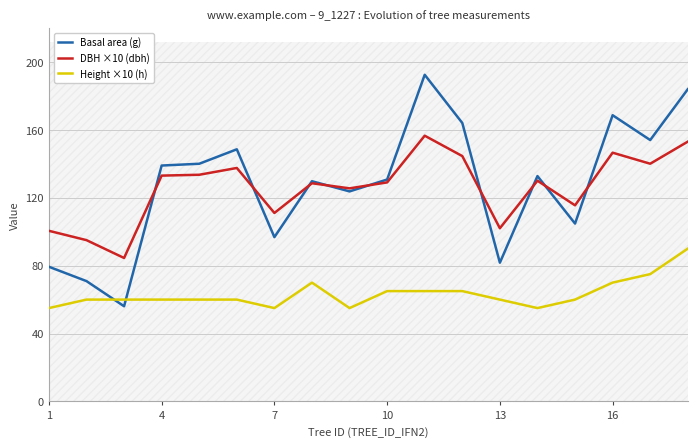

What is the maximum value for DBH ×10 (dbh)?

156.5